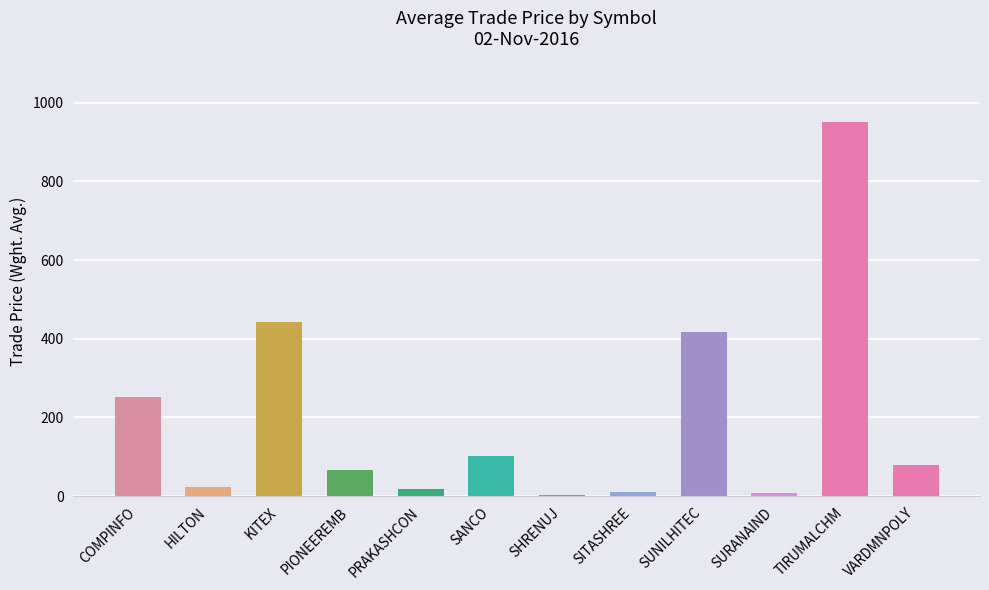

Where does the data first go above 79?

COMPINFO